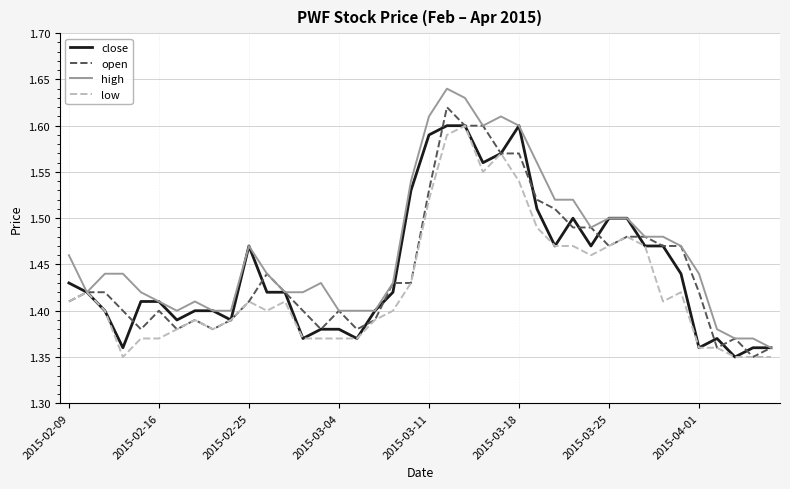

Which series has the largest total across all categories?

high